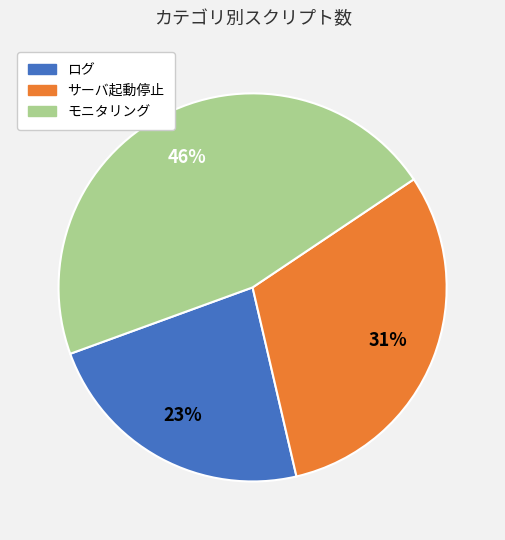

Is it true that ログ is 23% of the pie?

True